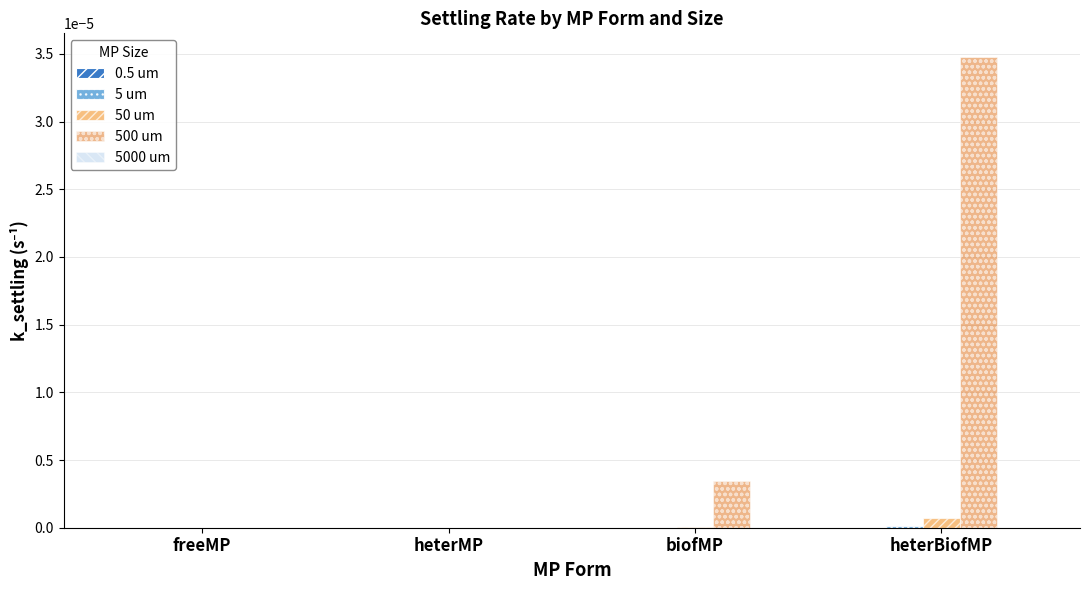

At which category is the sum across all series the highest?

heterBiofMP